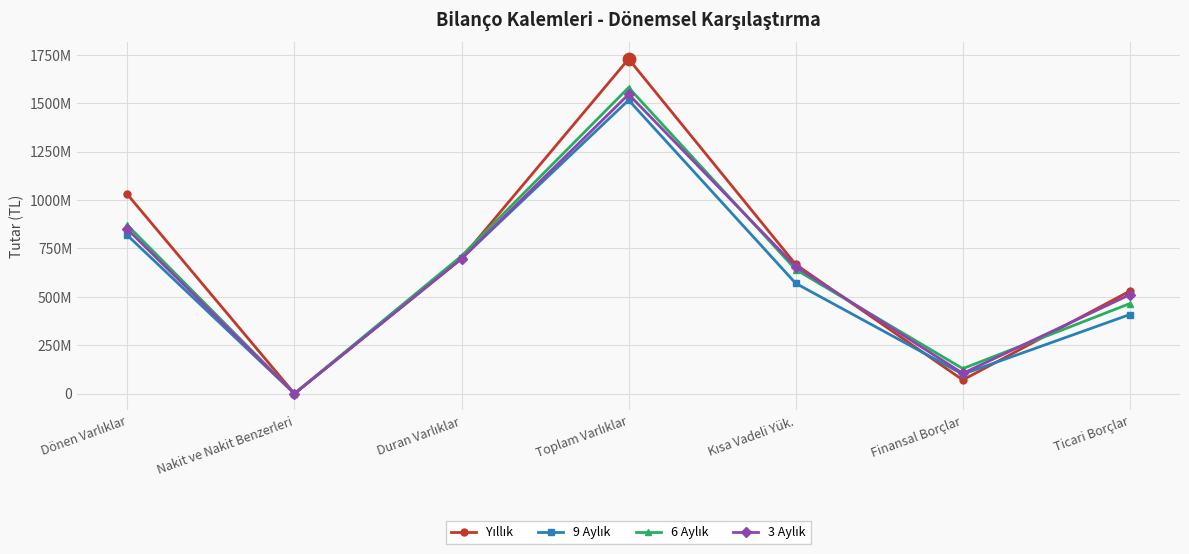

Is this an area chart (filled region under the line)?

No